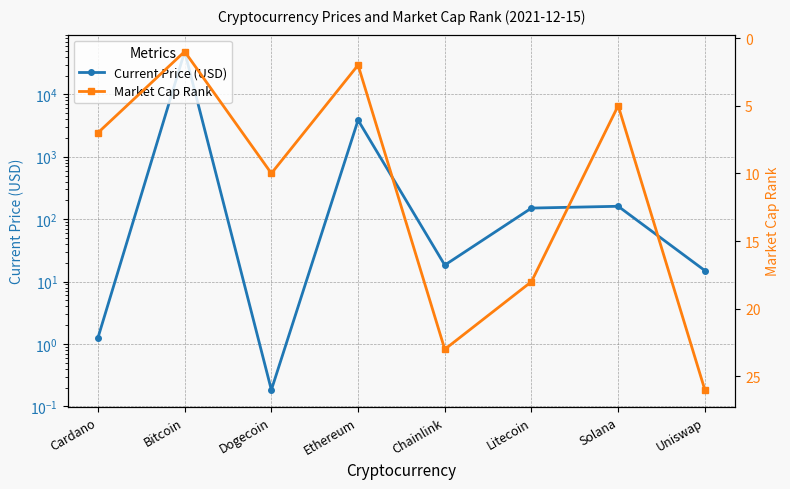

List the series in order of their peak value, highest first.

Current Price (USD), Market Cap Rank